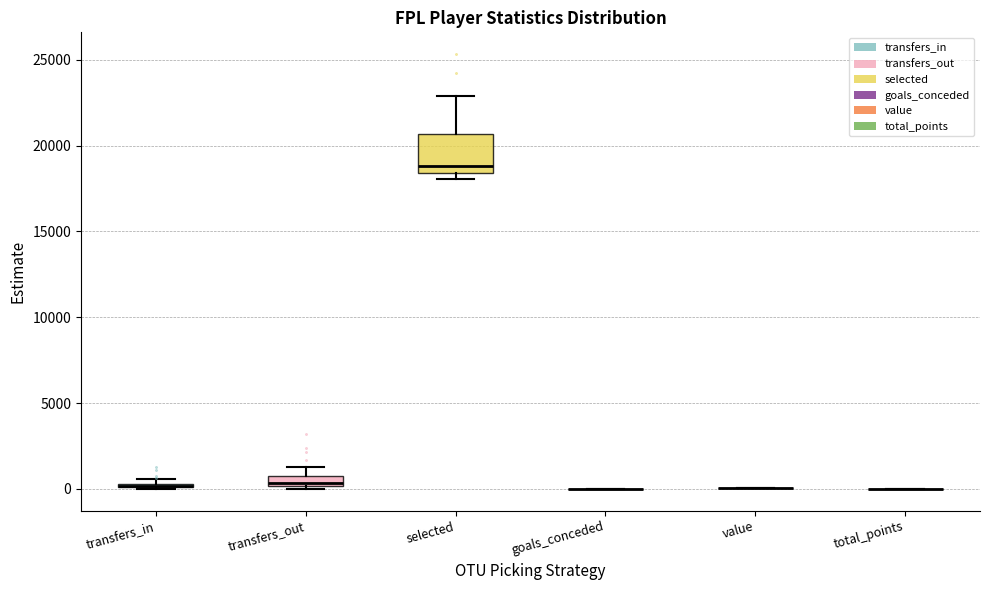

Comparing the boxes themselves (not the whiskers), which one is the tallest?

selected